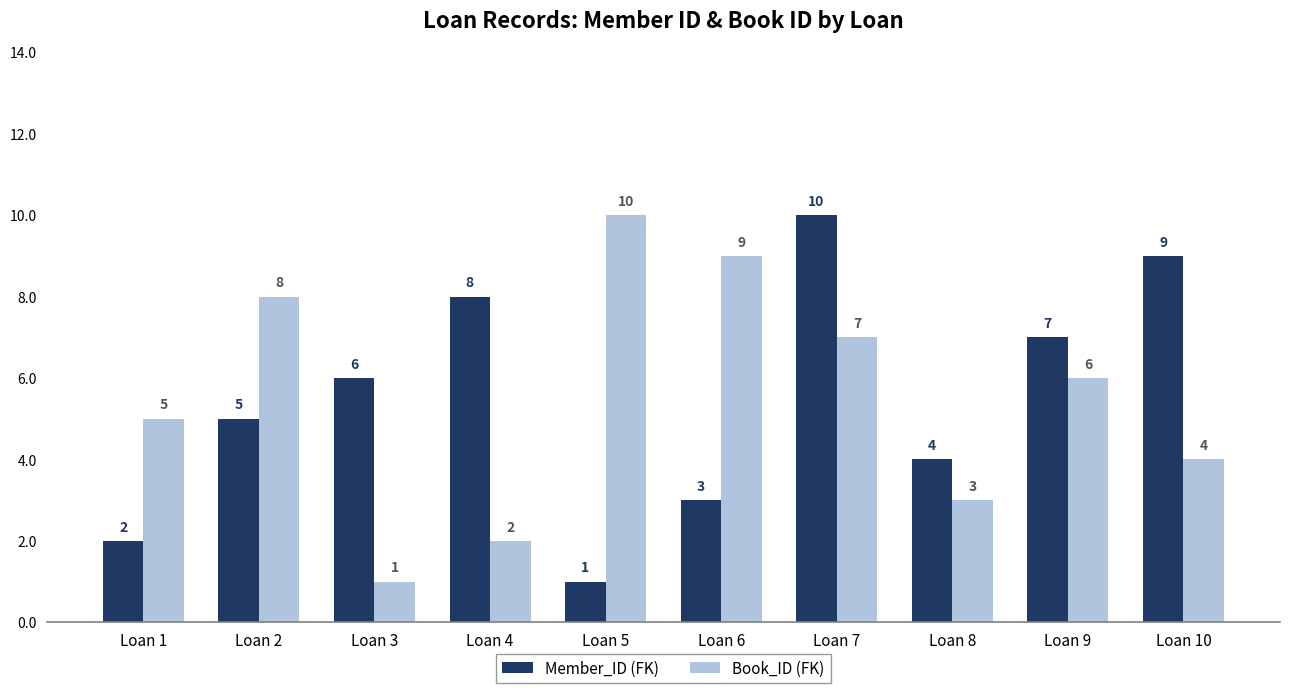

Which series changed the most between Loan 4 and Loan 10?

Book_ID (FK)